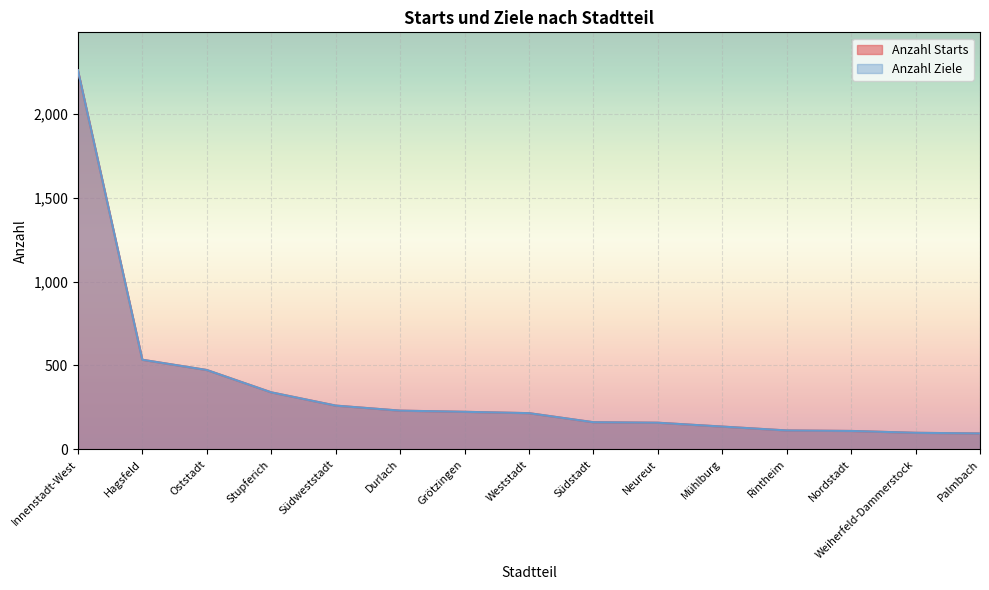

Is it true that Anzahl Starts equals 47 at Mühlburg?

False